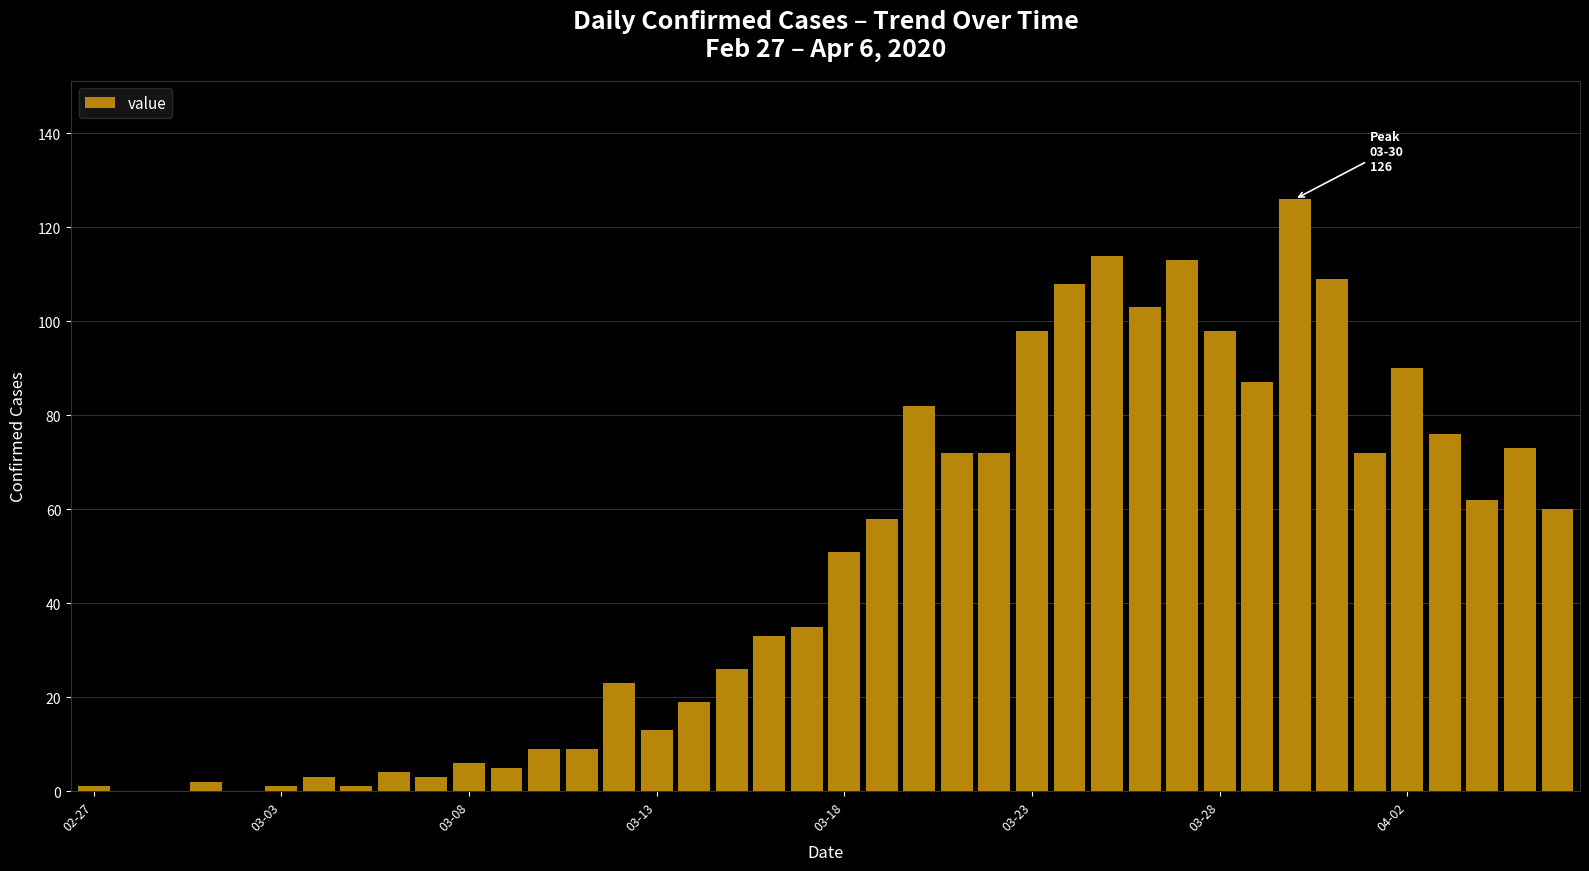

How many categories are shown in the chart?

40